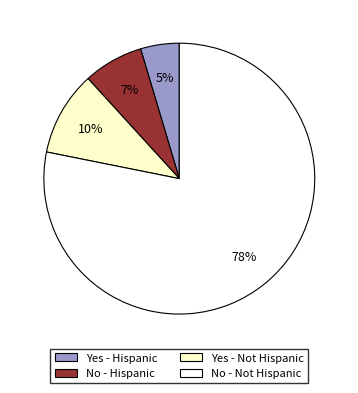

Rank the categories by value from highest to lowest.

No - Not Hispanic, Yes - Not Hispanic, No - Hispanic, Yes - Hispanic